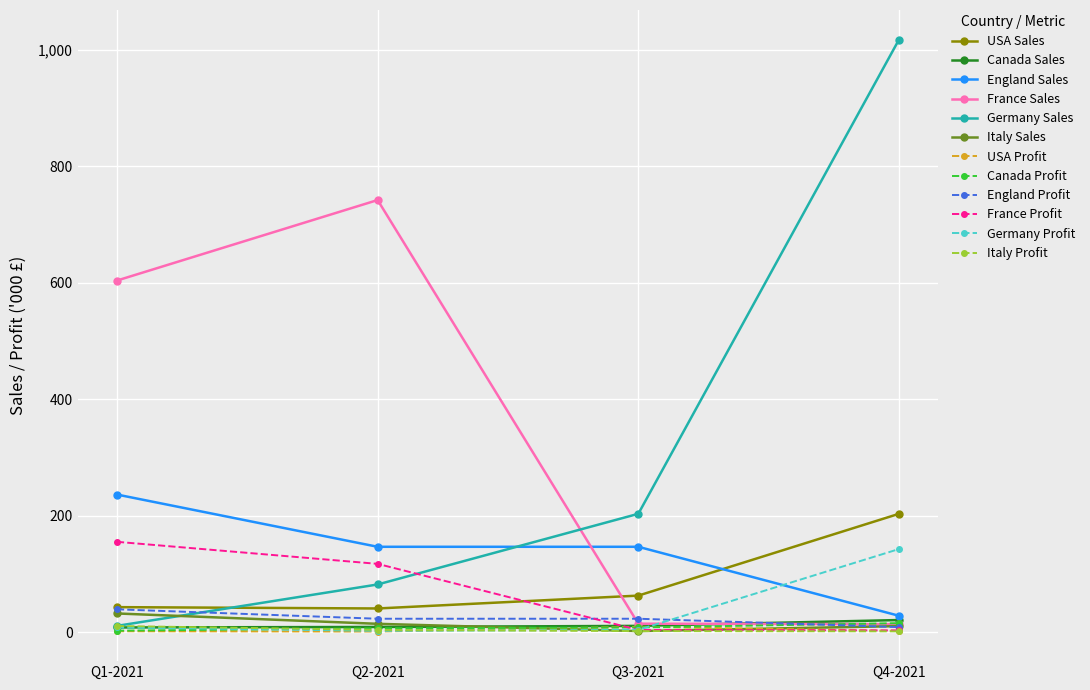

Count the number of categories in the chart.

4